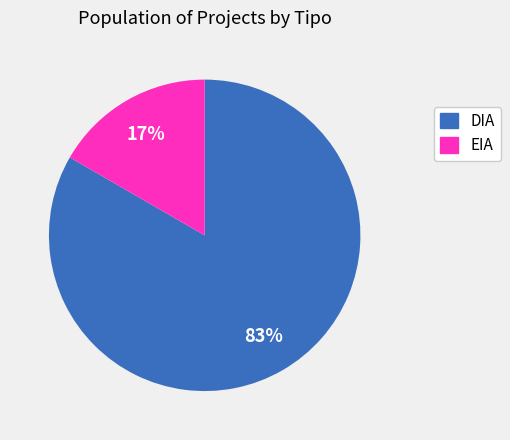

Is there any slice that represents more than half of the pie?

Yes